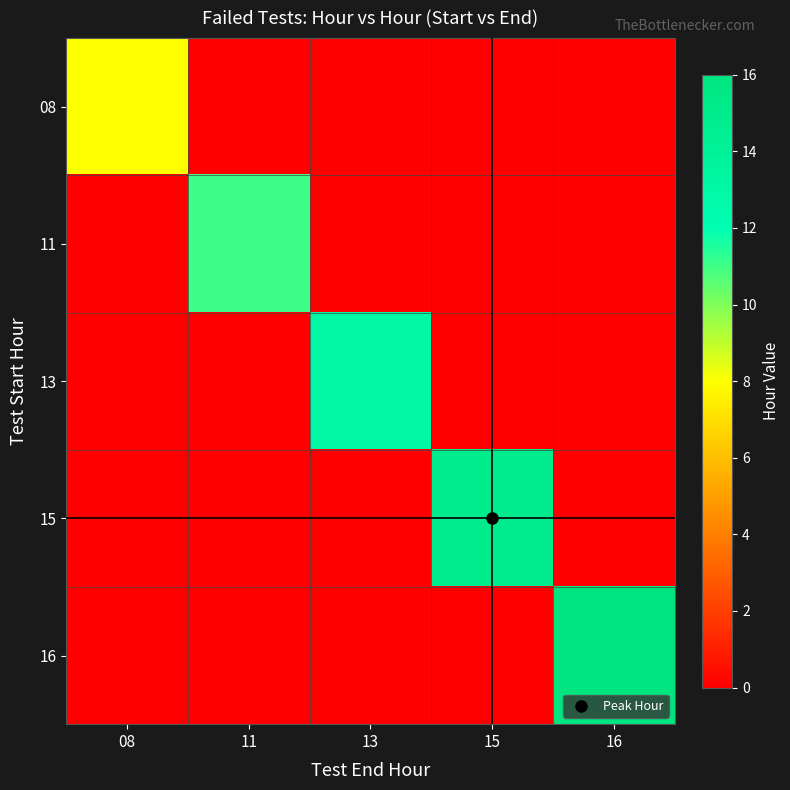

What is the difference between the highest and lowest values at 16?

16